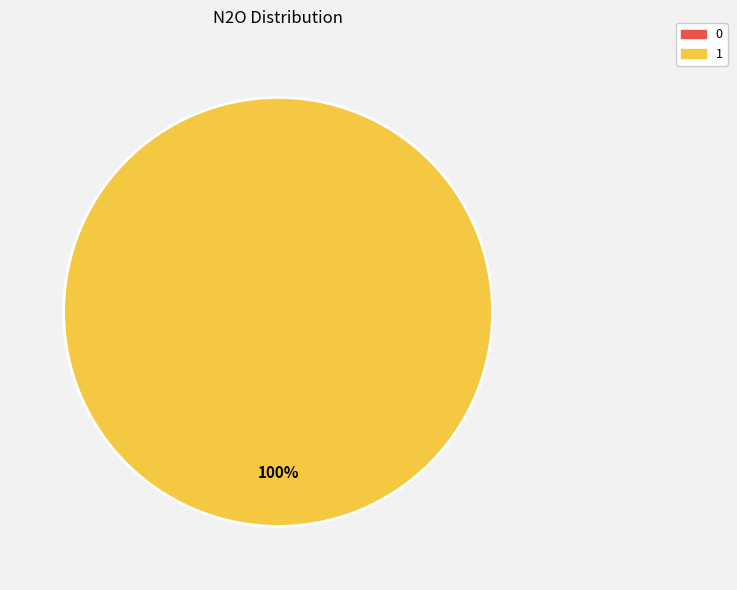

Does any single category account for the majority?

Yes